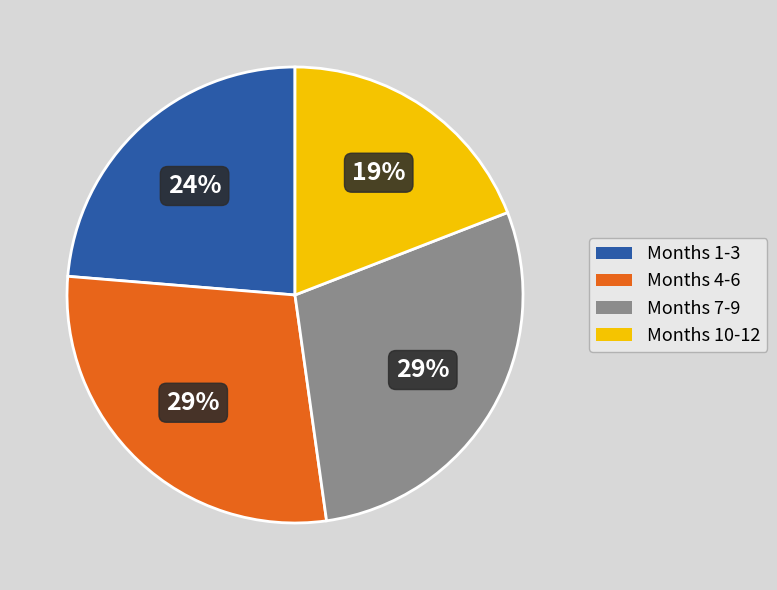

To the nearest percent, what is the average slice percentage?

25%